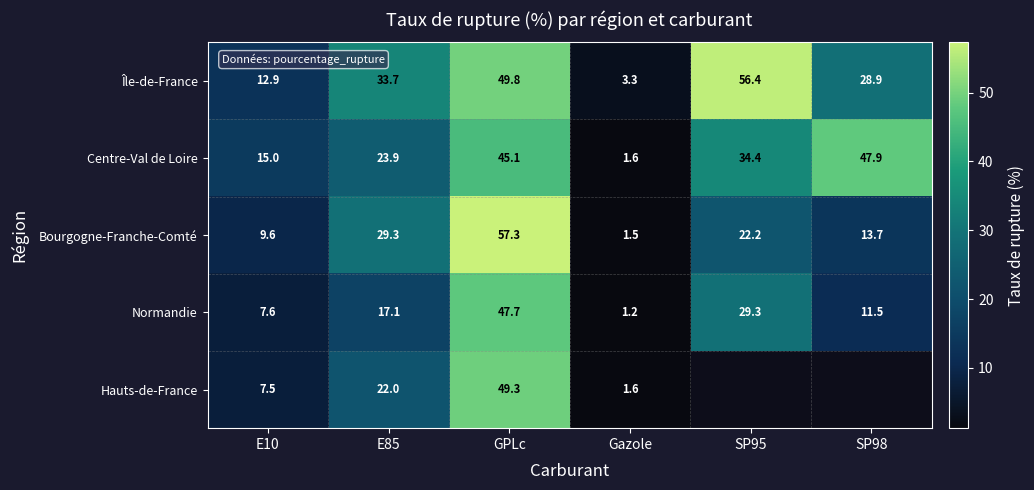

Which category has the highest value in the Bourgogne-Franche-Comté series?

GPLc